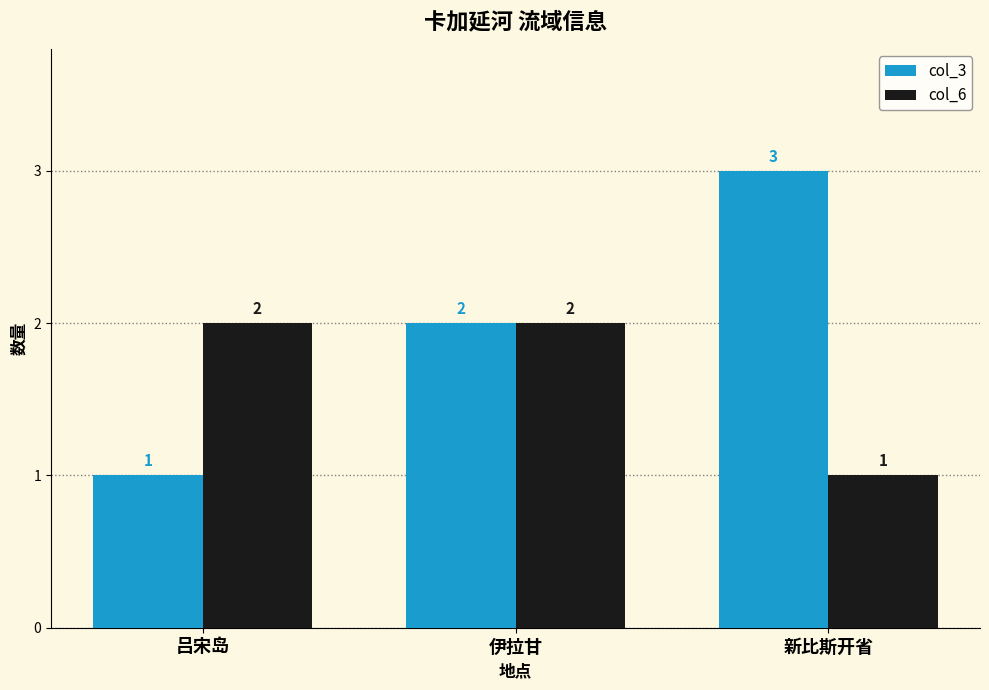

Which series changed the most between 吕宋岛 and 伊拉甘?

col_3